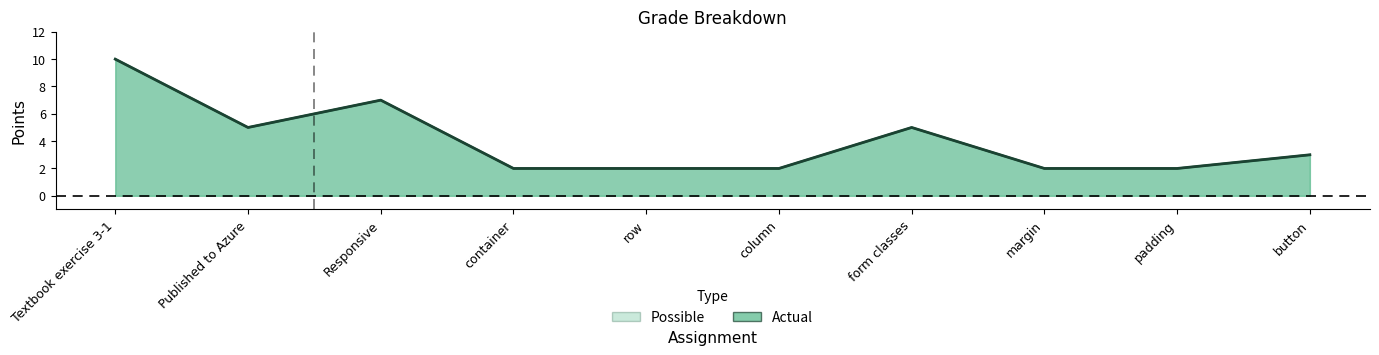

What is the minimum value for Actual?

2